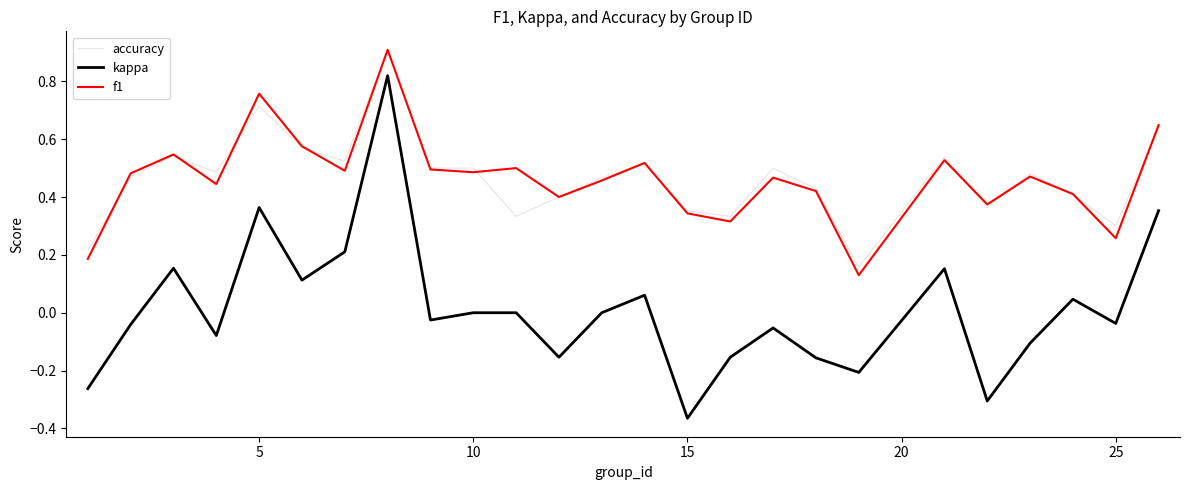

What is the highest value of the f1 series?

0.9